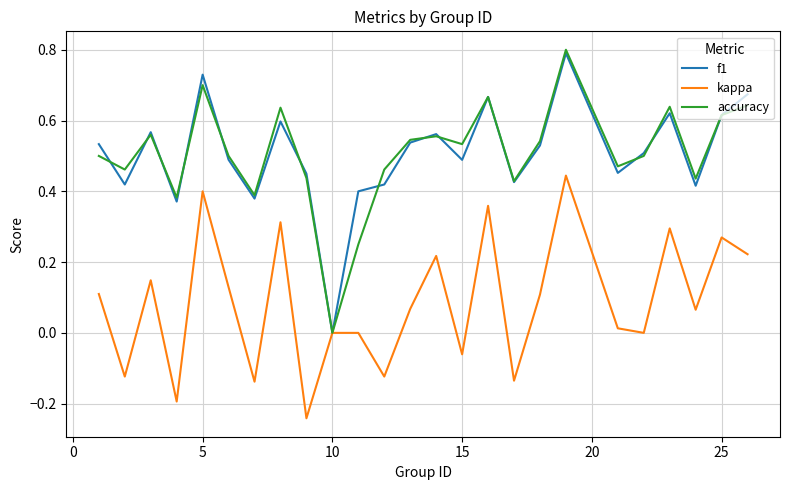

Which series has the widest spread of values?

accuracy